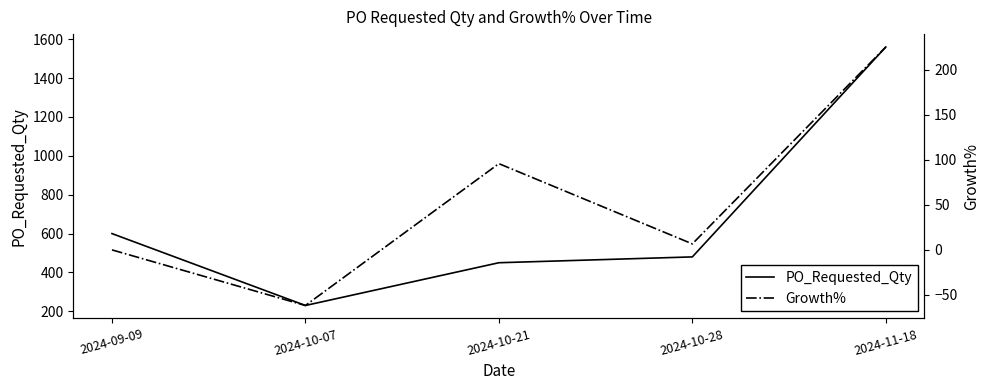

Between 2024-09-09 and 2024-11-18, which series saw the biggest shift?

PO_Requested_Qty